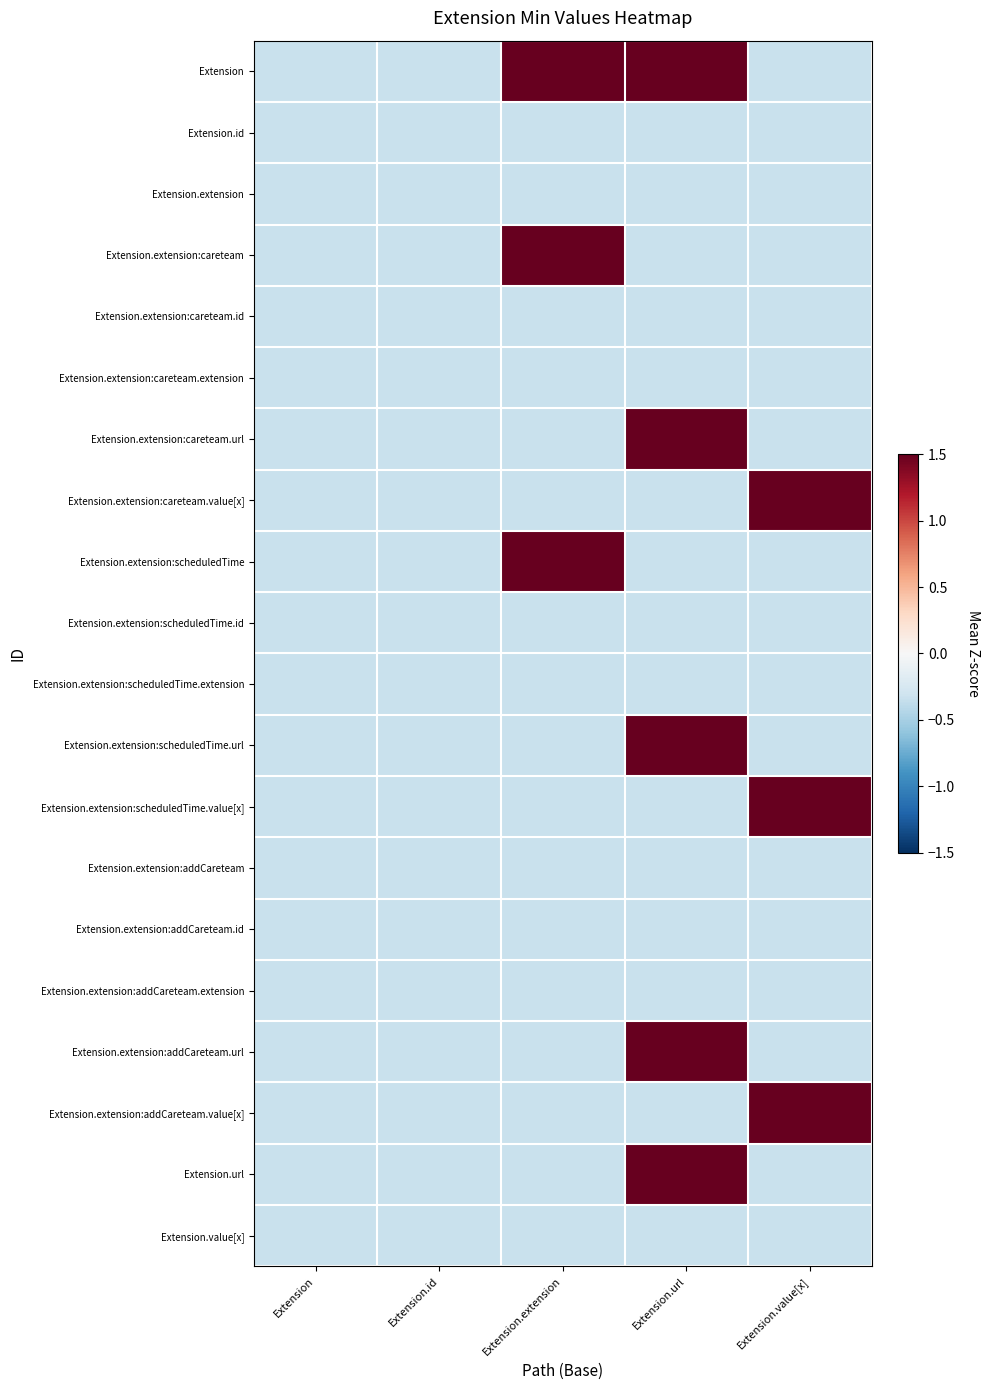

What is the difference between the highest and lowest values at Extension.value[x]?

2.8